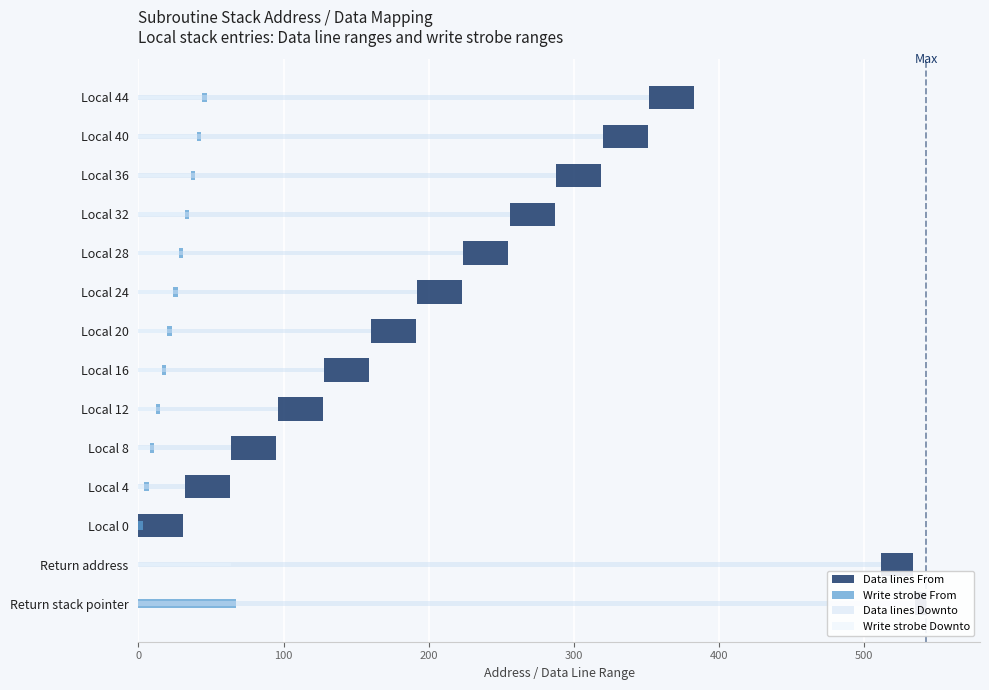

The Write strobe From series shows 3 at Local 28. True or false?

True